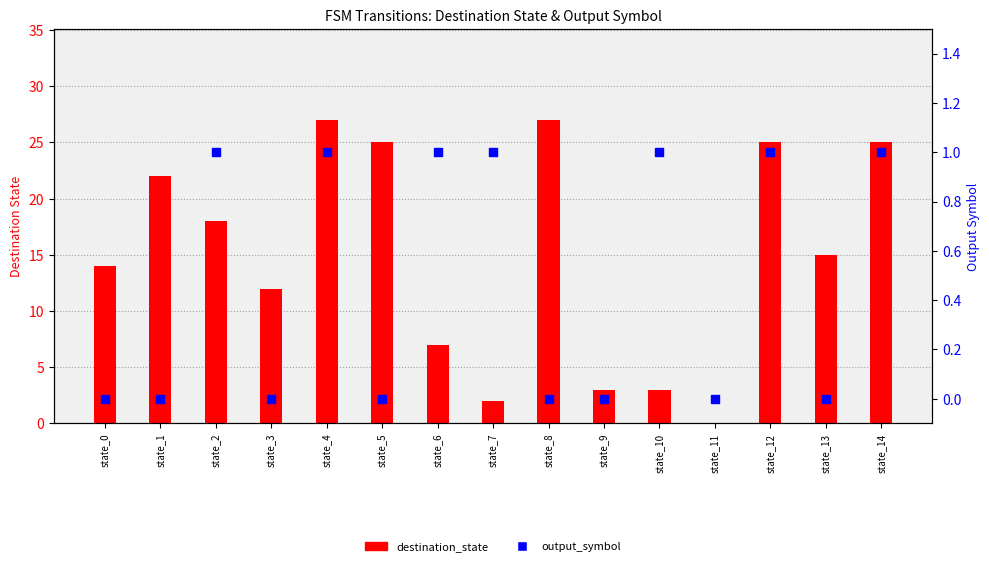

Which series has the largest Y range (max minus min)?

destination_state